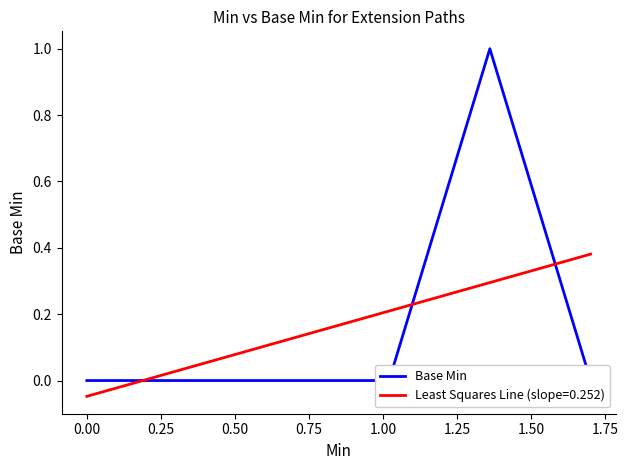

Does the chart display data point markers on the line(s)?

No